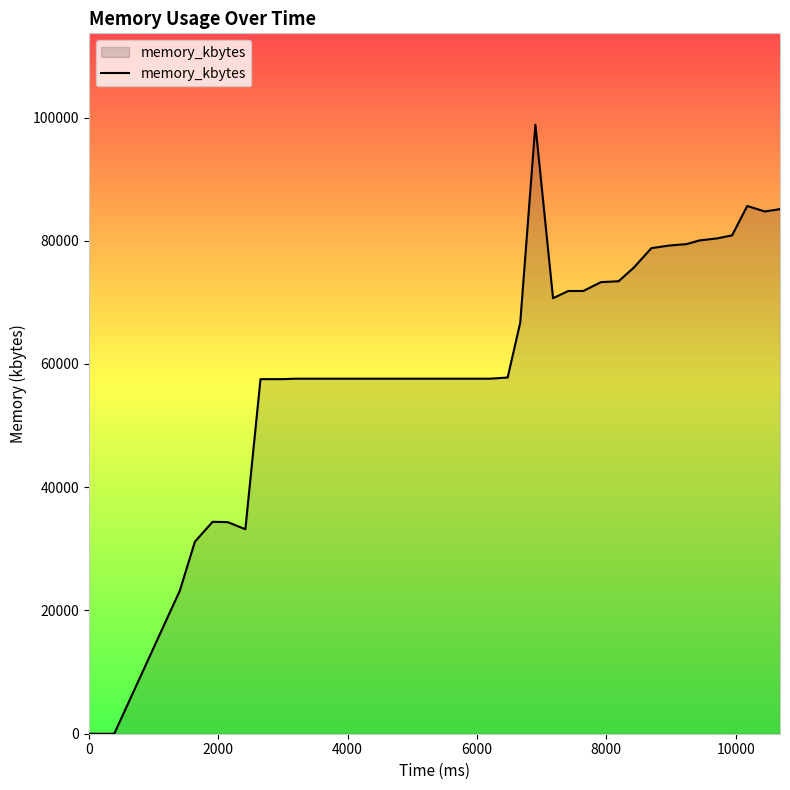

What is the maximum value shown in the chart?

98836